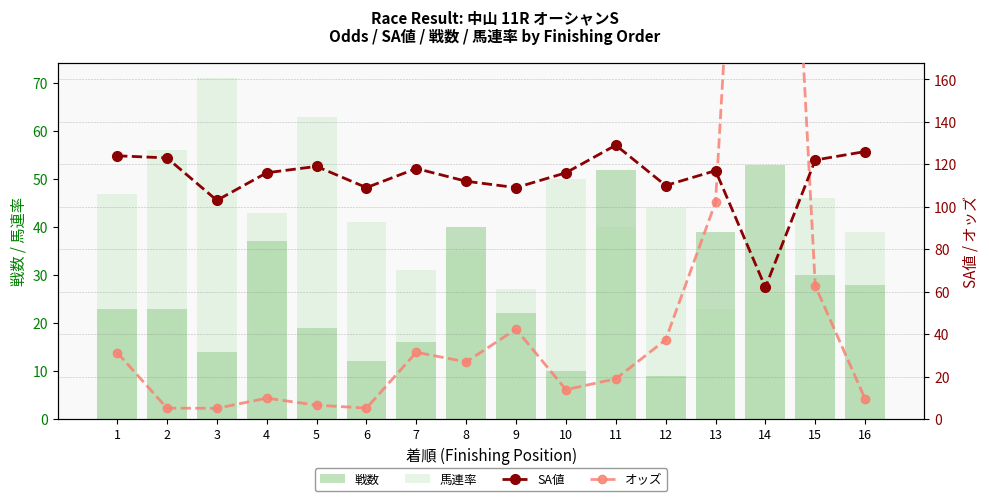

What is the value of the SA値 bar at the 6th from the left?

109.0